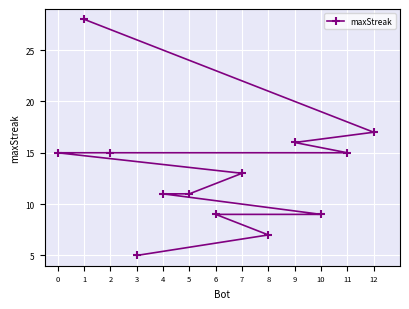

What is the sum of all values?

171